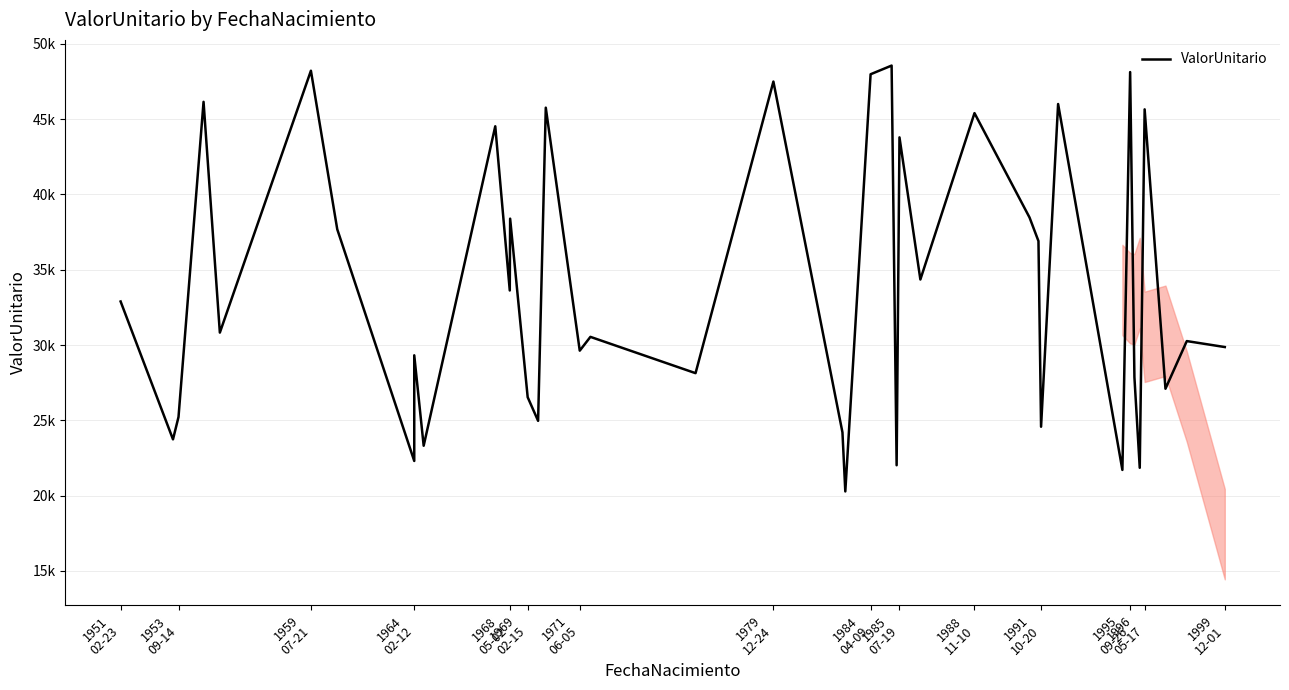

Between 1968
05-02 and 1953
09-14, which is larger?

1968
05-02